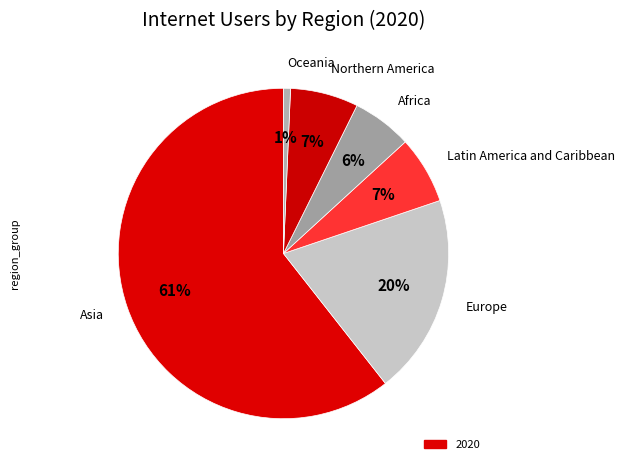

Do Africa and Northern America together represent more than half of the pie?

No